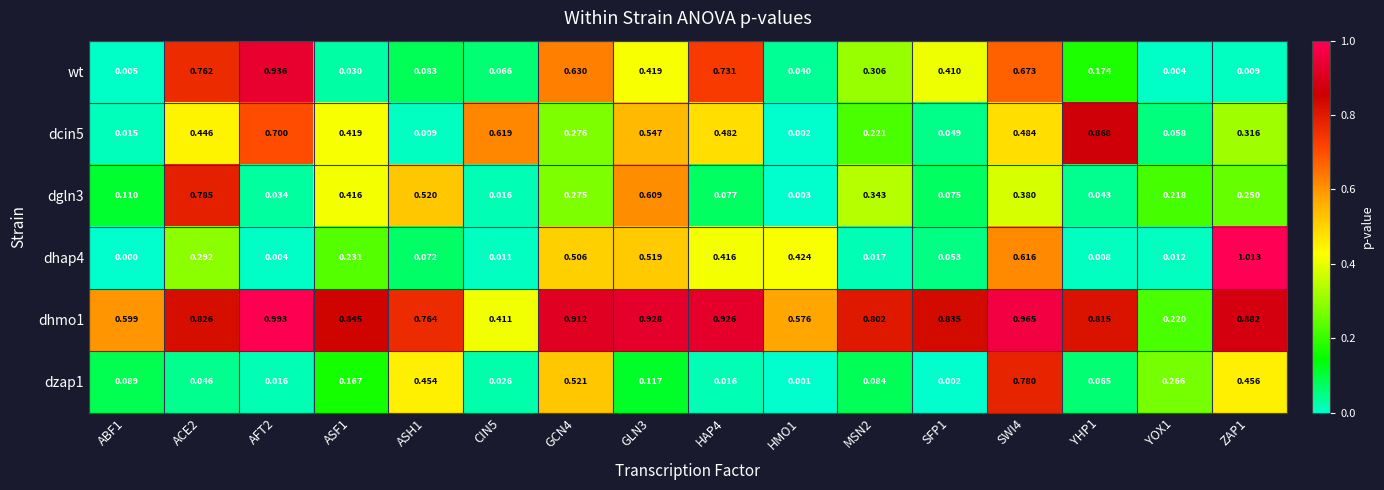

Which series changed the most between CIN5 and YHP1?

dhmo1